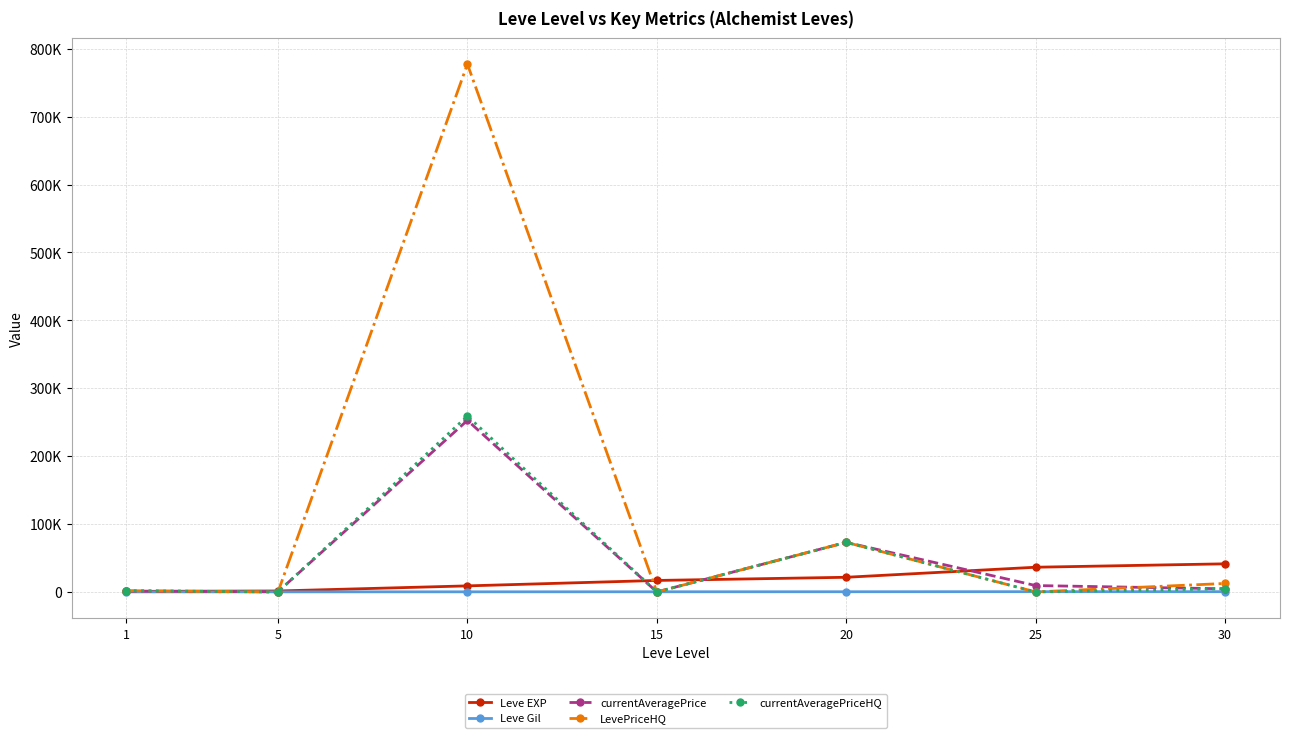

Is this an area chart (filled region under the line)?

No